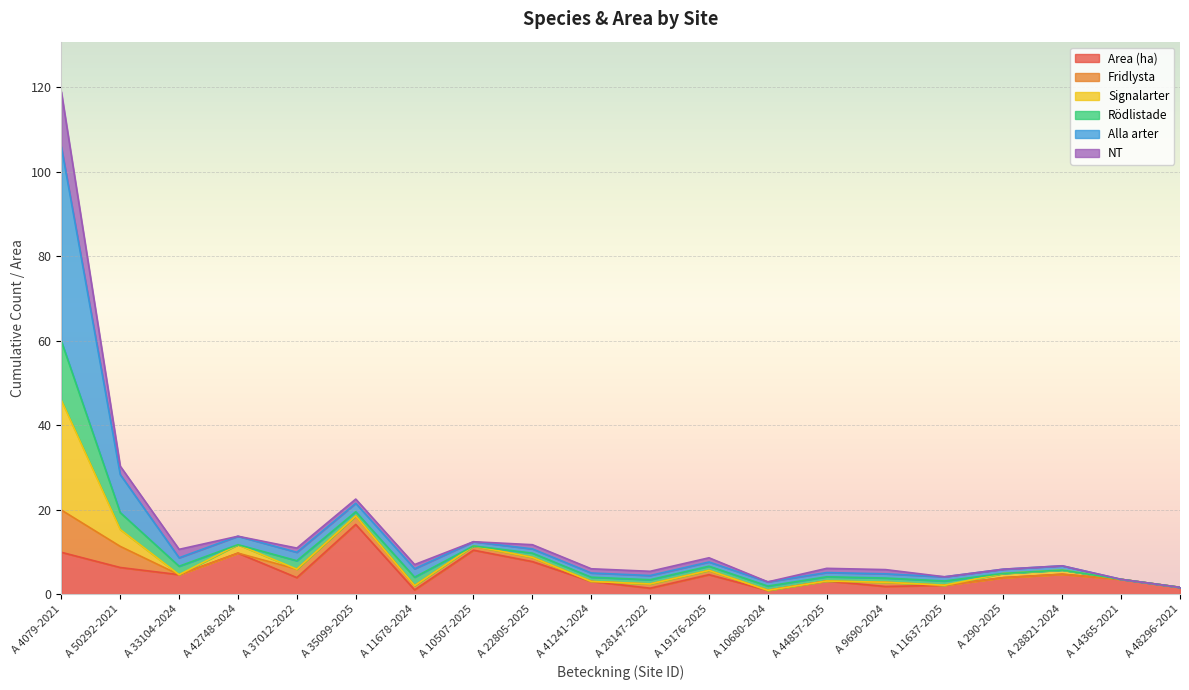

What is the maximum value for Area (ha)?

16.5